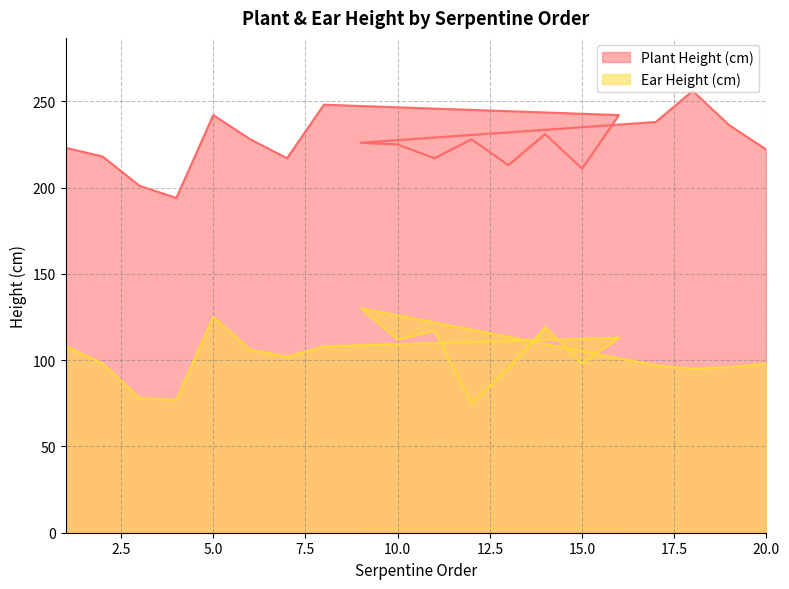

At 2, list the series in order from smallest to largest.

Ear Height (cm), Plant Height (cm)